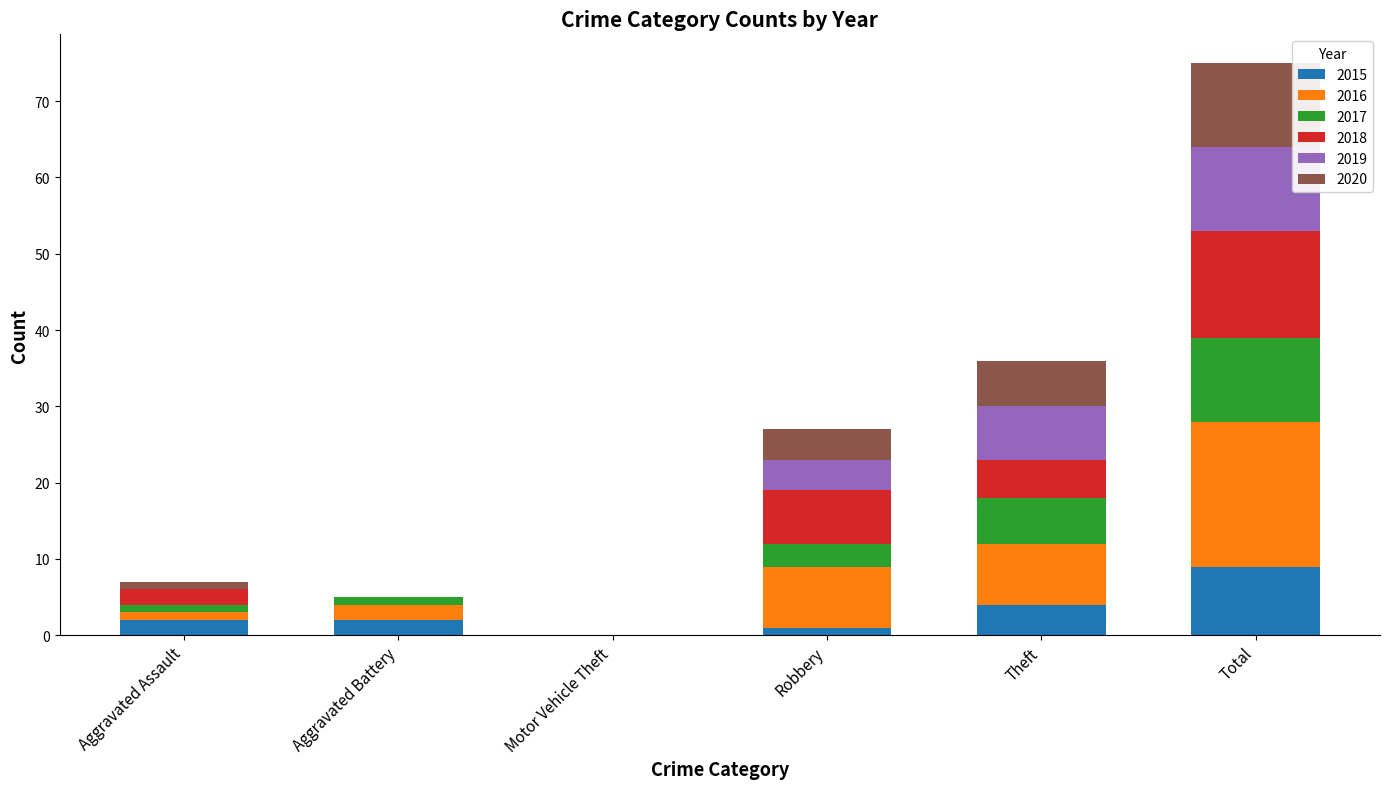

Read the 2015 value at Theft.

4